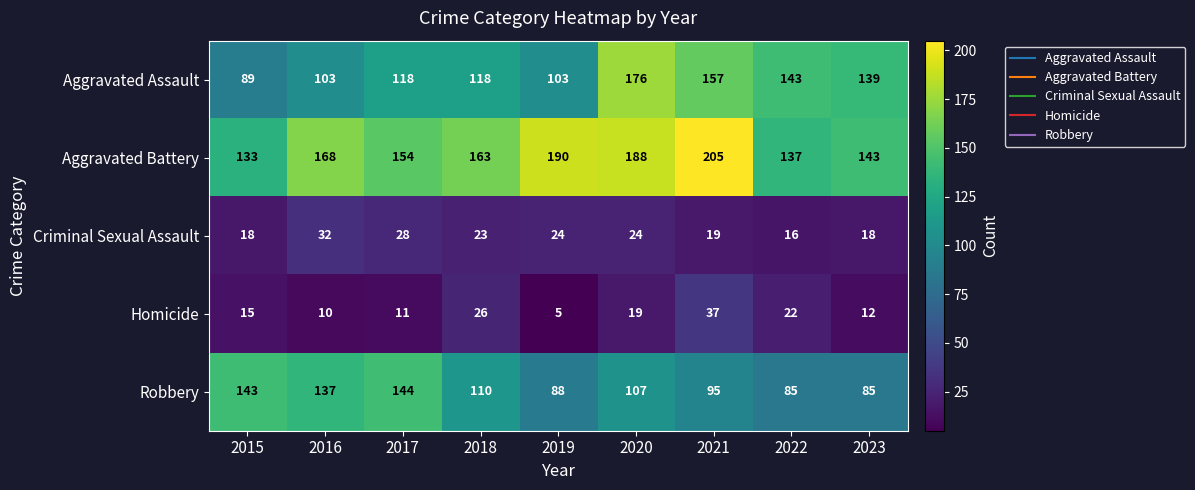

List the series in order of their peak value, lowest first.

Criminal Sexual Assault, Homicide, Robbery, Aggravated Assault, Aggravated Battery